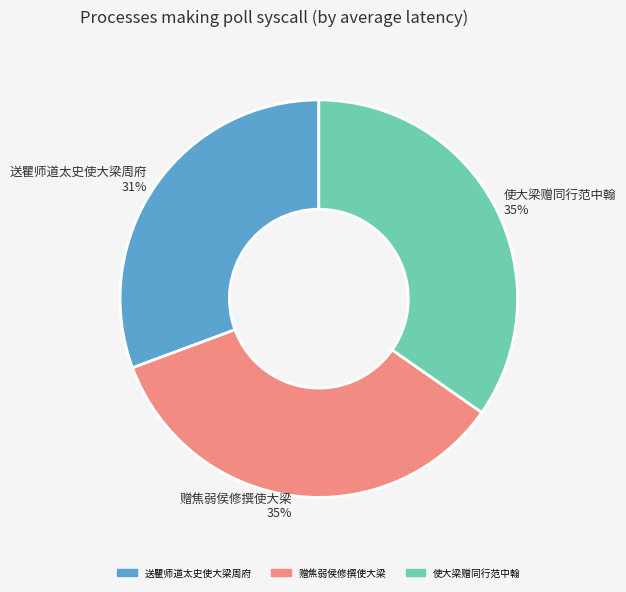

What percentage is the 送瞿师道太史使大梁周府 slice, to the nearest percent?

31%